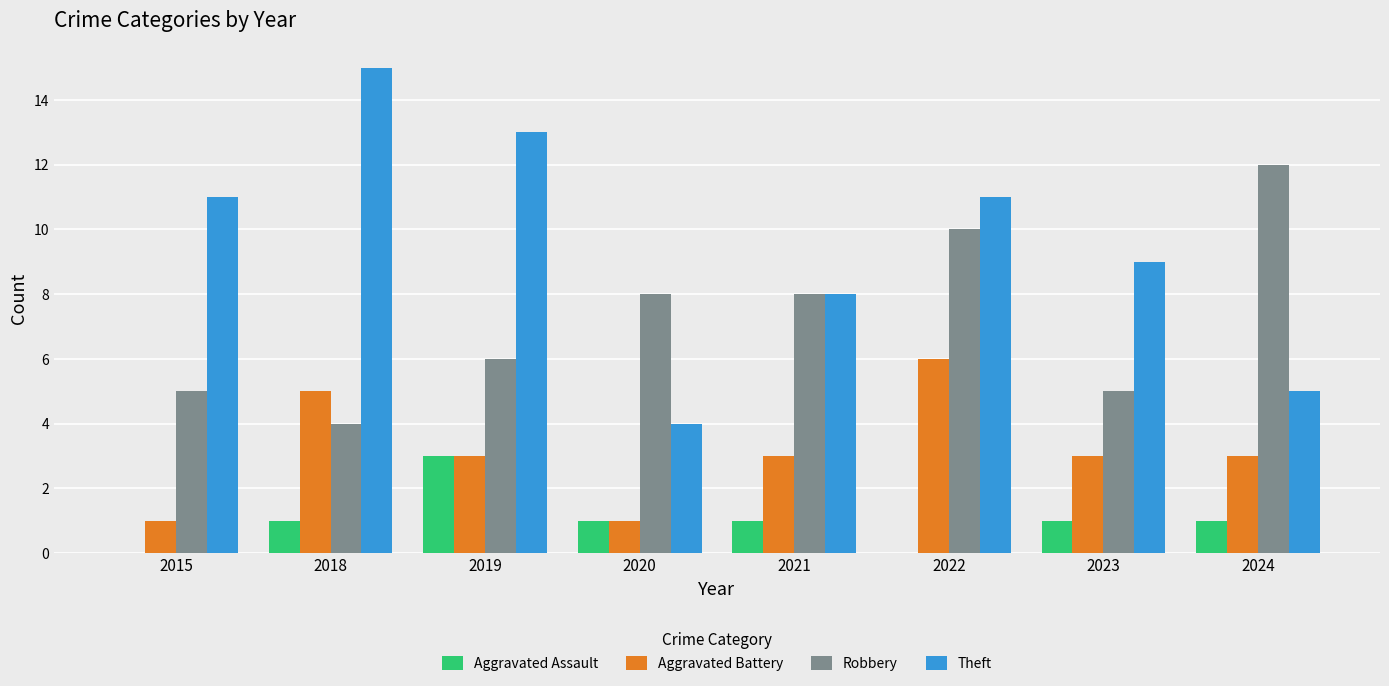

The Theft series shows 9 at 2019. True or false?

False